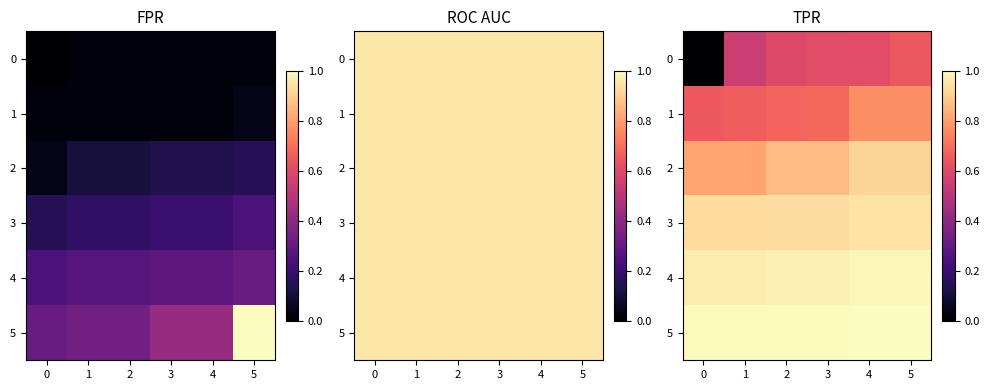

Is it true that 4 equals 0.3 at 3?

False